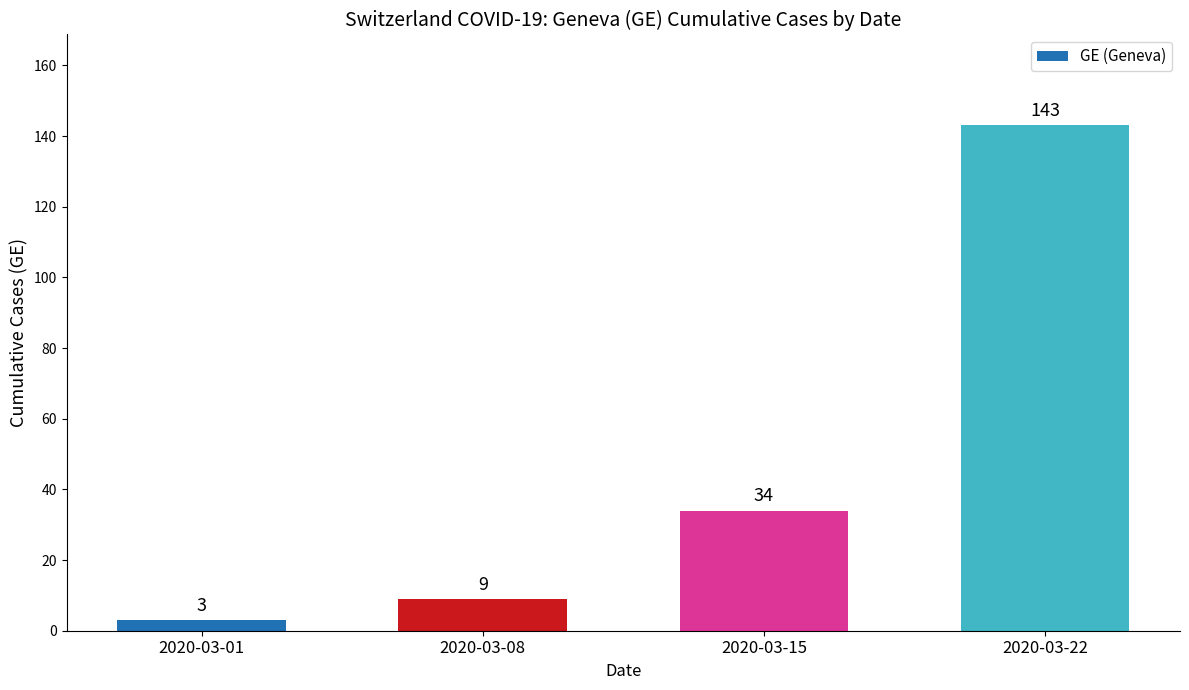

Which category has the highest value across all series?

2020-03-22